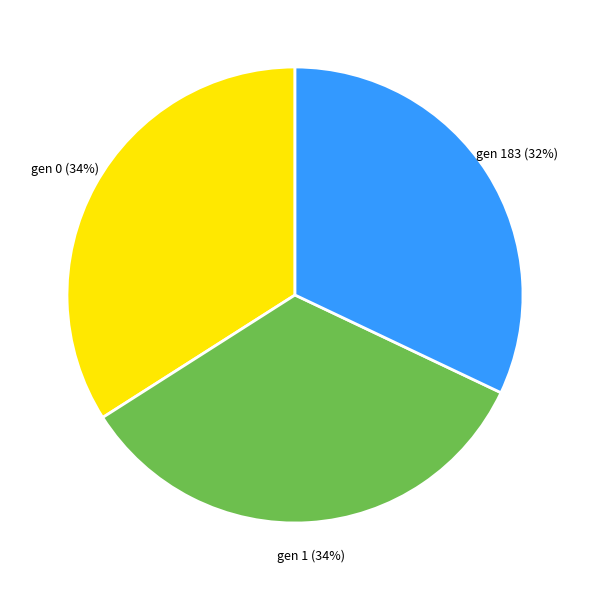

Approximately how many times larger is the value at gen 0 compared to gen 183?

1.1